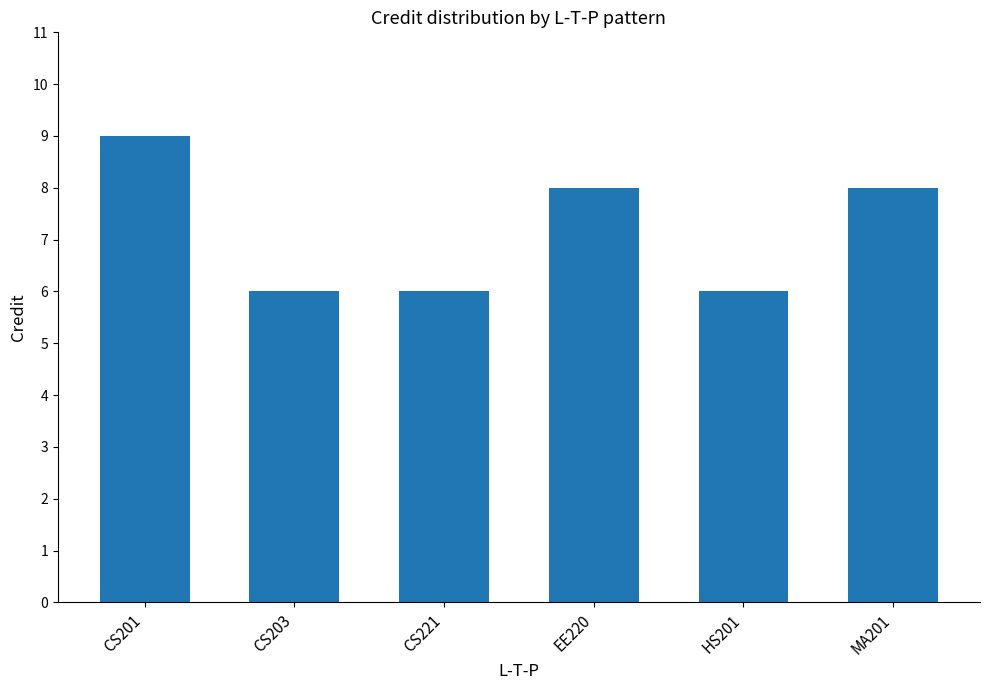

Approximately how many times larger is the value at CS221 compared to CS201?

0.7